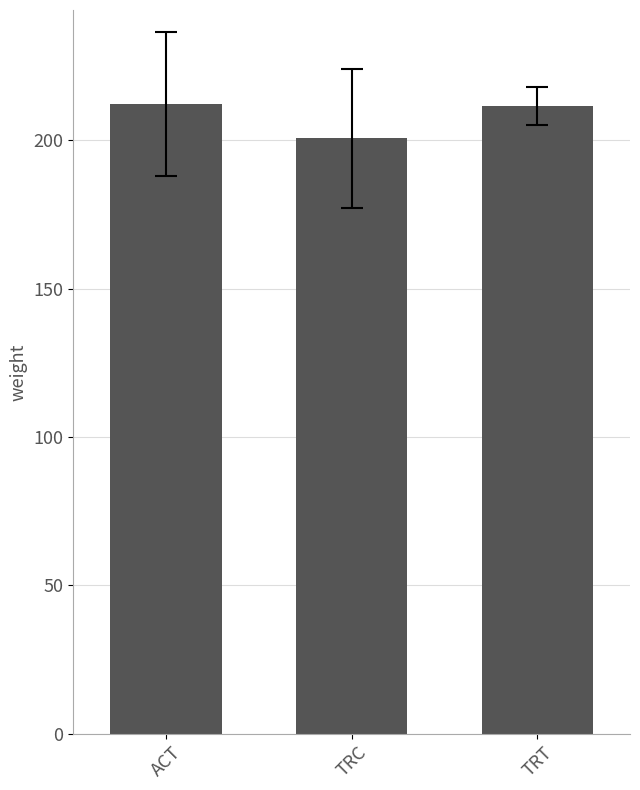

The chart shows a value of 211.5 at TRT. True or false?

True